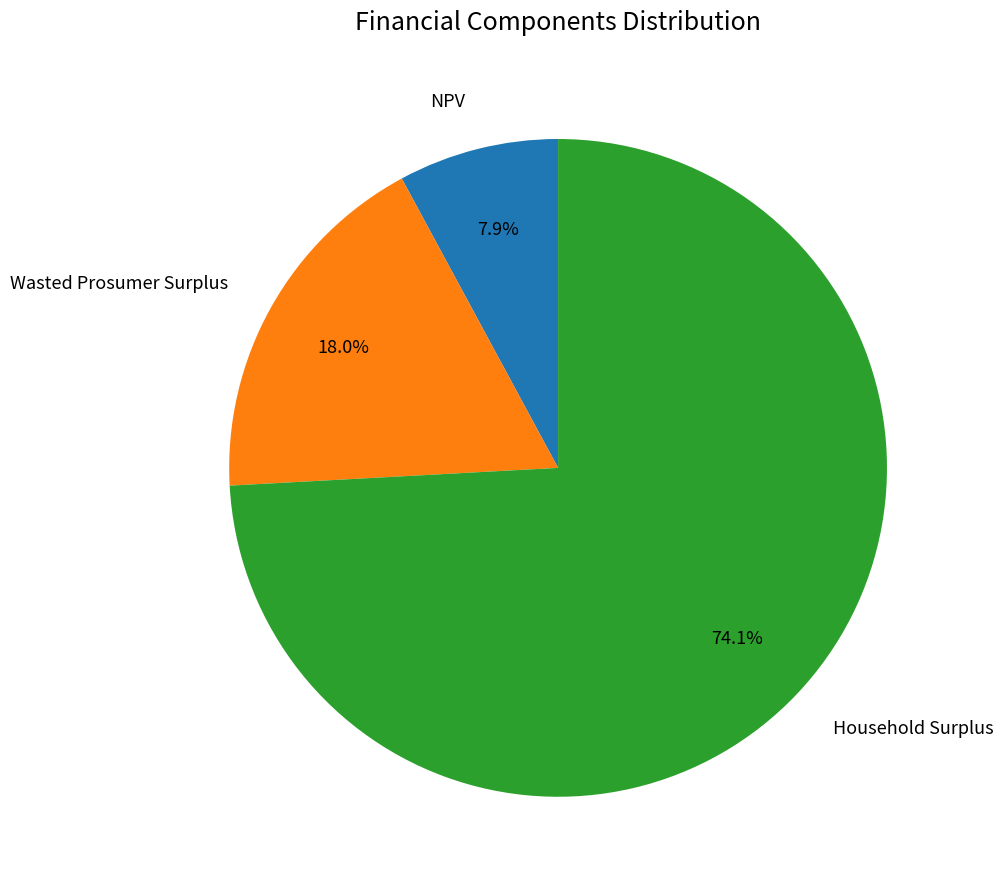

Which has a higher value, Household Surplus or Wasted Prosumer Surplus?

Household Surplus